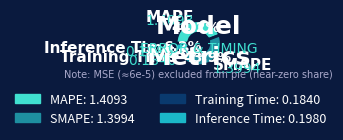

To the nearest percent, what percentage of the pie is MAPE?

44%